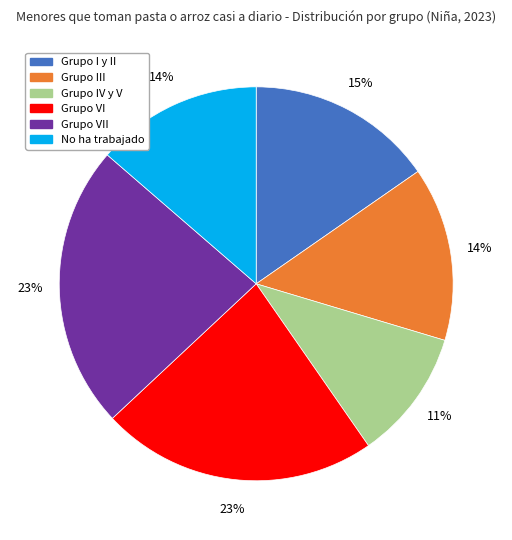

What percentage is the No ha trabajado slice, to the nearest percent?

14%